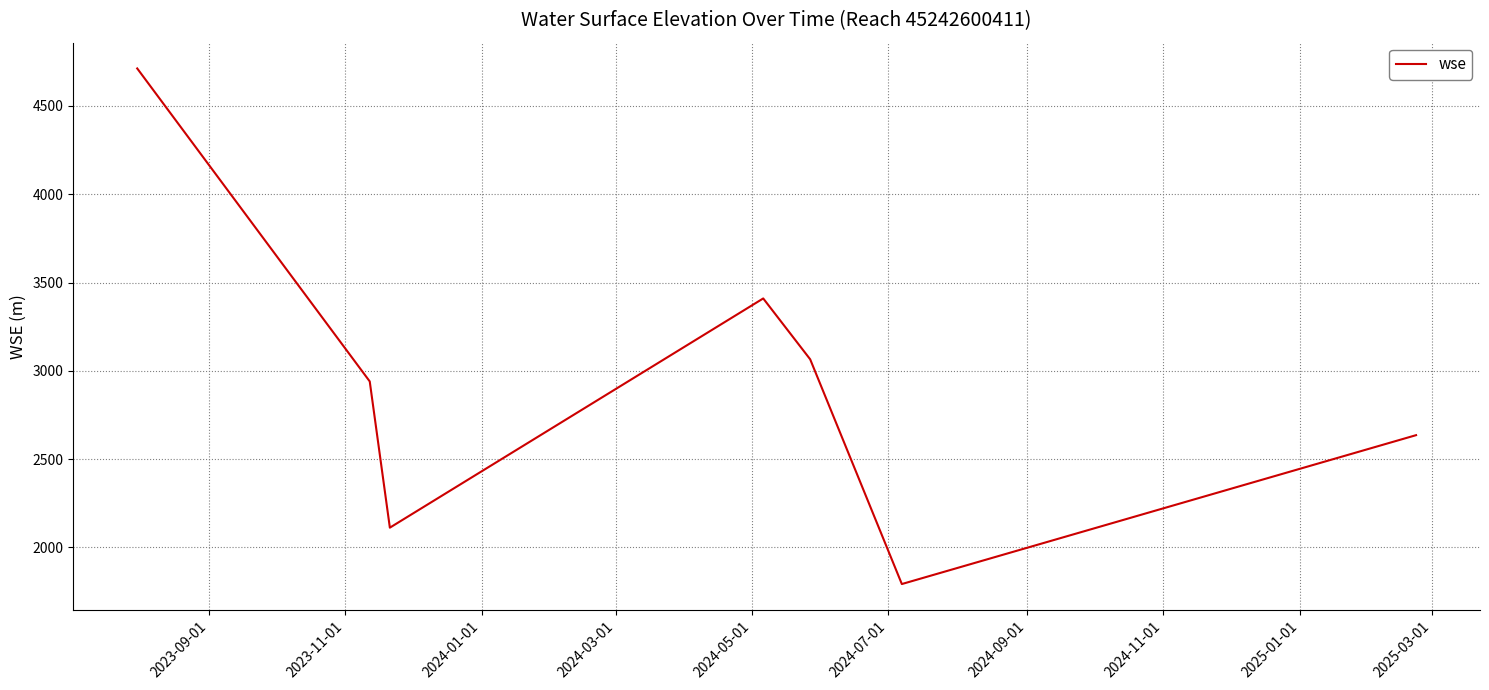

What is the maximum value shown in the chart?

4712.2